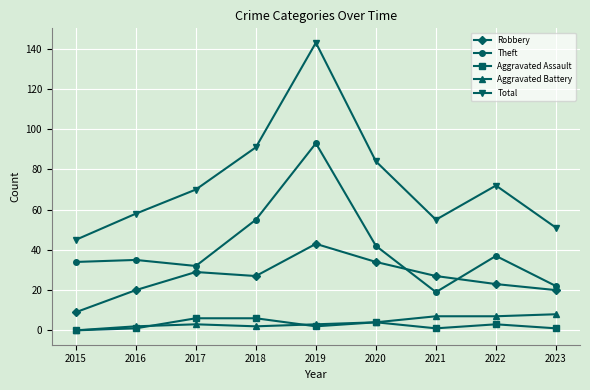

Is it true that Total equals 45 at 2015?

True